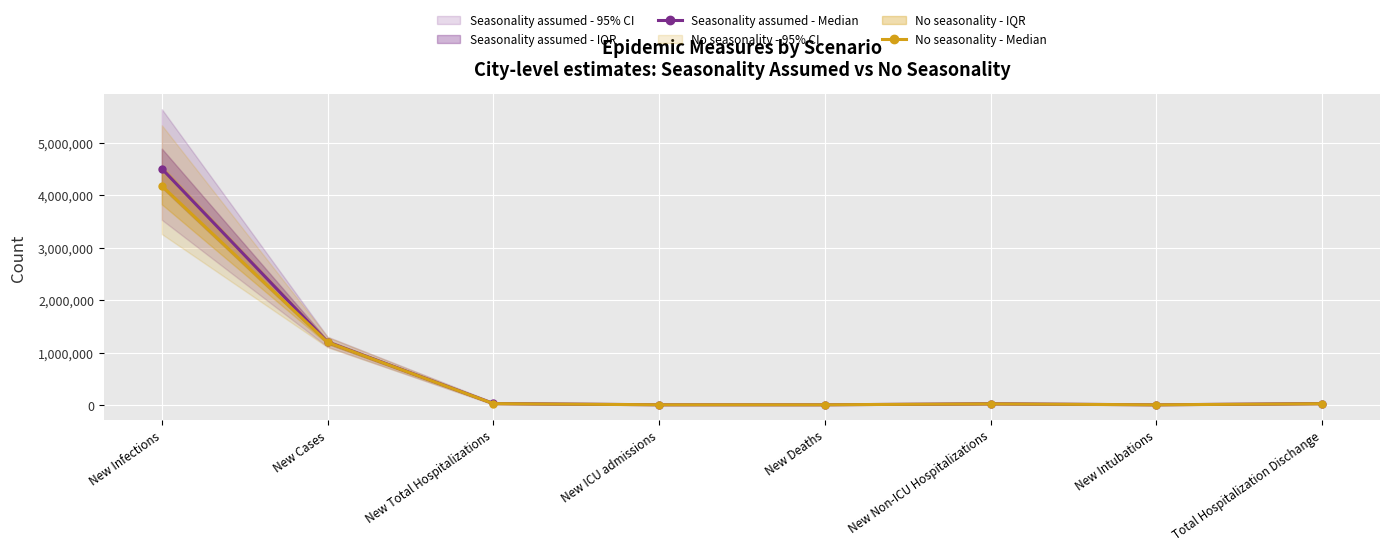

At which category does the chart reach its peak across all series?

New Infections